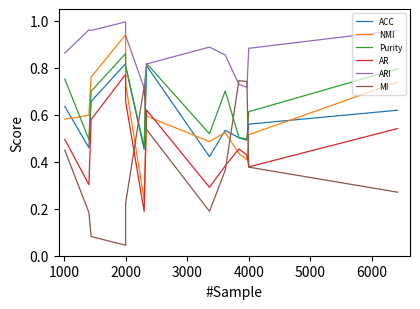

Reading right to left, what are all the values shown in this chart?

ACC: 0.6	0.6	0.5	0.5	0.5	0.4	0.8	0.5	0.8	0.8	0.7	0.5	0.6
NMI: 0.7	0.5	0.4	0.4	0.5	0.5	0.6	0.2	0.7	0.9	0.8	0.6	0.6
Purity: 0.8	0.6	0.5	0.5	0.7	0.5	0.8	0.5	0.8	0.9	0.7	0.5	0.8
AR: 0.5	0.4	0.4	0.5	0.4	0.3	0.6	0.2	0.7	0.8	0.6	0.3	0.5
ARI: 1.0	0.9	0.7	0.7	0.9	0.9	0.8	0.7	0.9	1.0	1.0	1.0	0.9
MI: 0.3	0.4	0.7	0.7	0.4	0.2	0.5	0.7	0.2	0.0	0.1	0.2	0.4